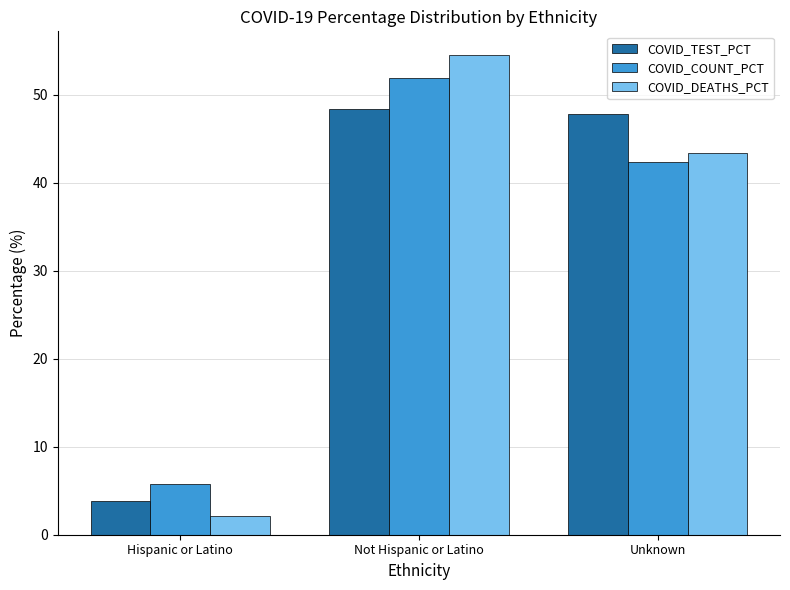

What position from the right is Hispanic or Latino?

3